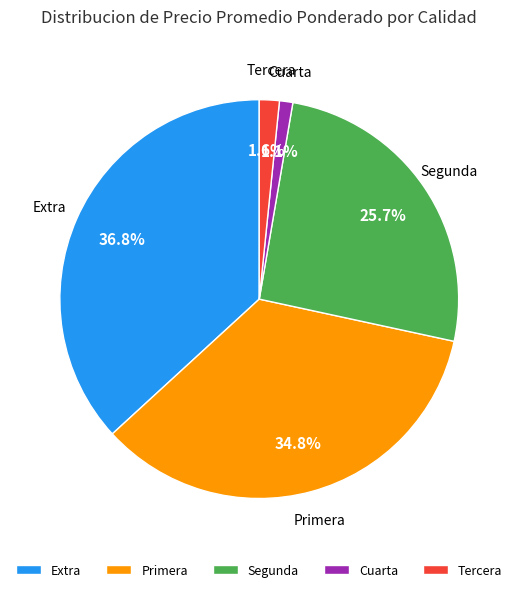

Rank the categories by value from lowest to highest.

Cuarta, Tercera, Segunda, Primera, Extra